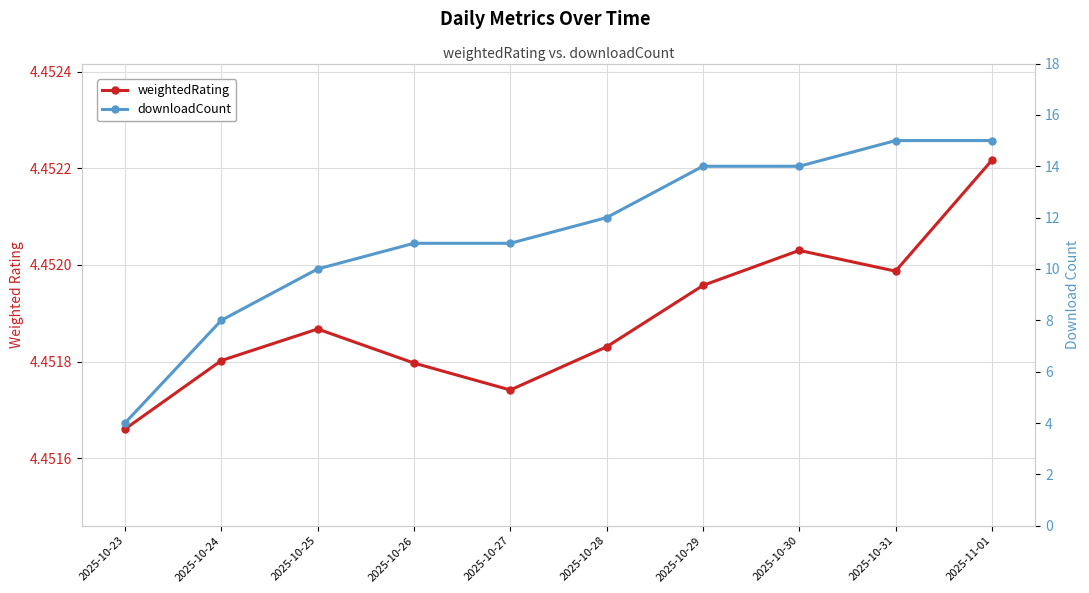

Which has a higher value, 2025-11-01 or 2025-10-28?

2025-11-01